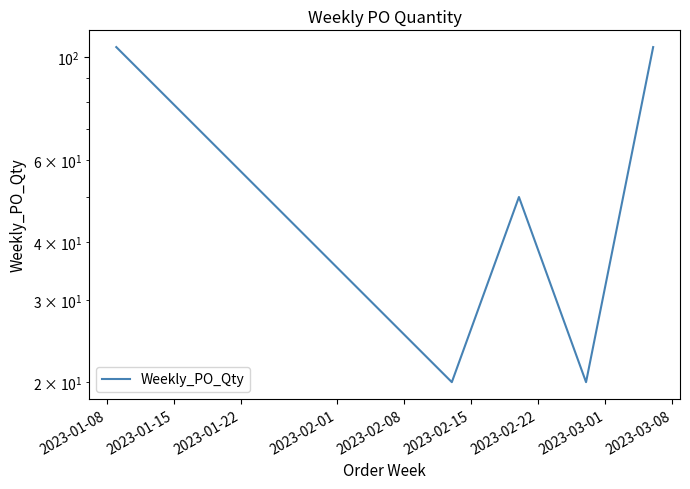

The value at 2023-01-08 is 105. True or false?

True